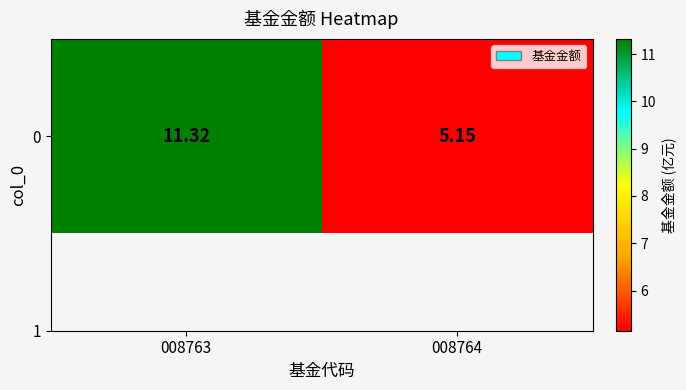

Approximately how many times larger is the value at 008764 compared to 008763?

0.5